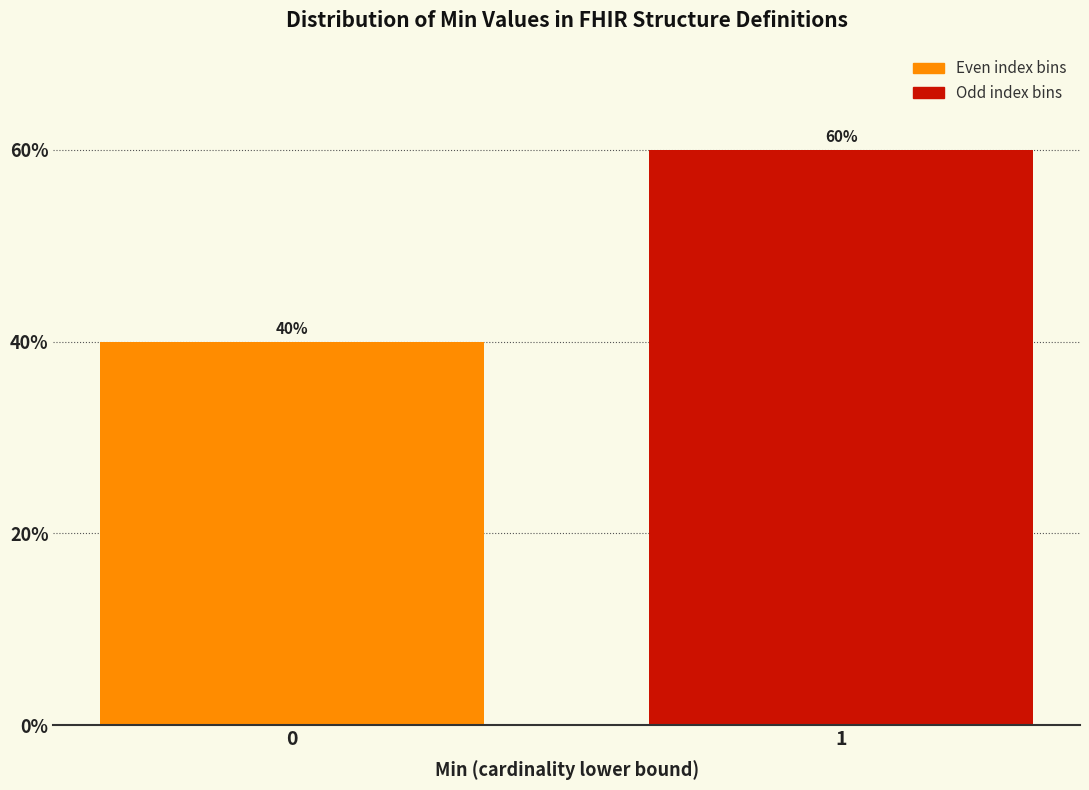

Reading left to right, extract all data points from this chart.

40	60